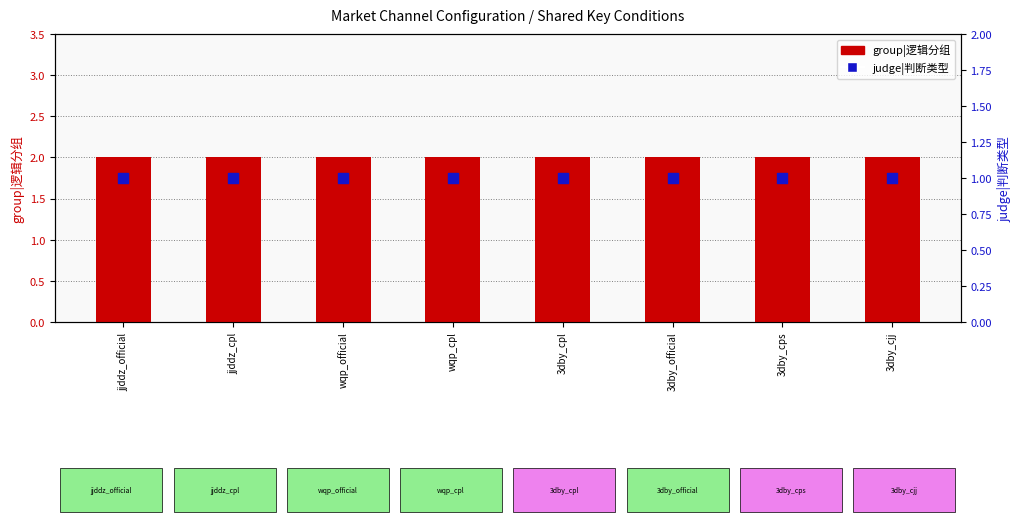

Which series contains the lowest Y value?

judge|判断类型